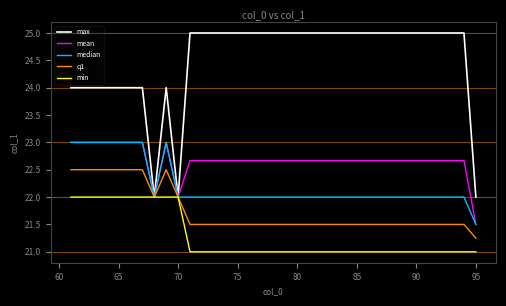

What is the maximum value for mean?

23.0